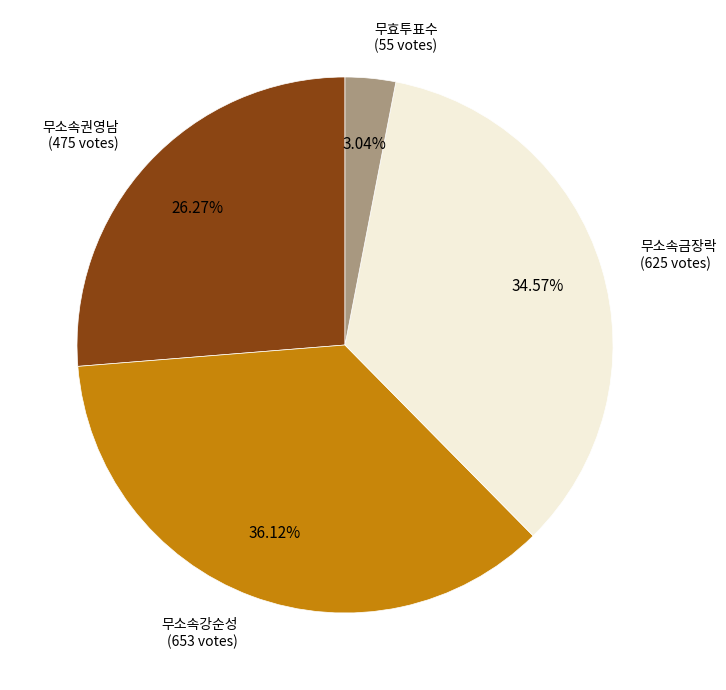

Is there a majority slice in this chart?

No